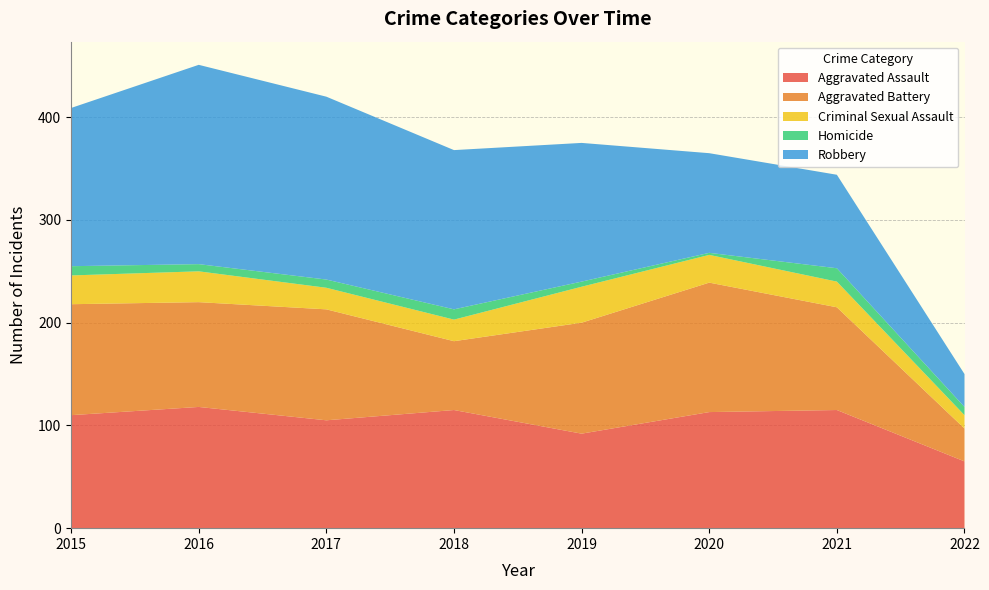

Reading right to left, what are all the values shown in this chart?

Aggravated Assault: 65	115	113	92	115	105	118	110
Aggravated Battery: 32	100	126	108	67	108	102	108
Criminal Sexual Assault: 13	25	27	35	21	21	30	28
Homicide: 8	13	2	5	10	8	7	9
Robbery: 32	91	97	135	155	178	194	154